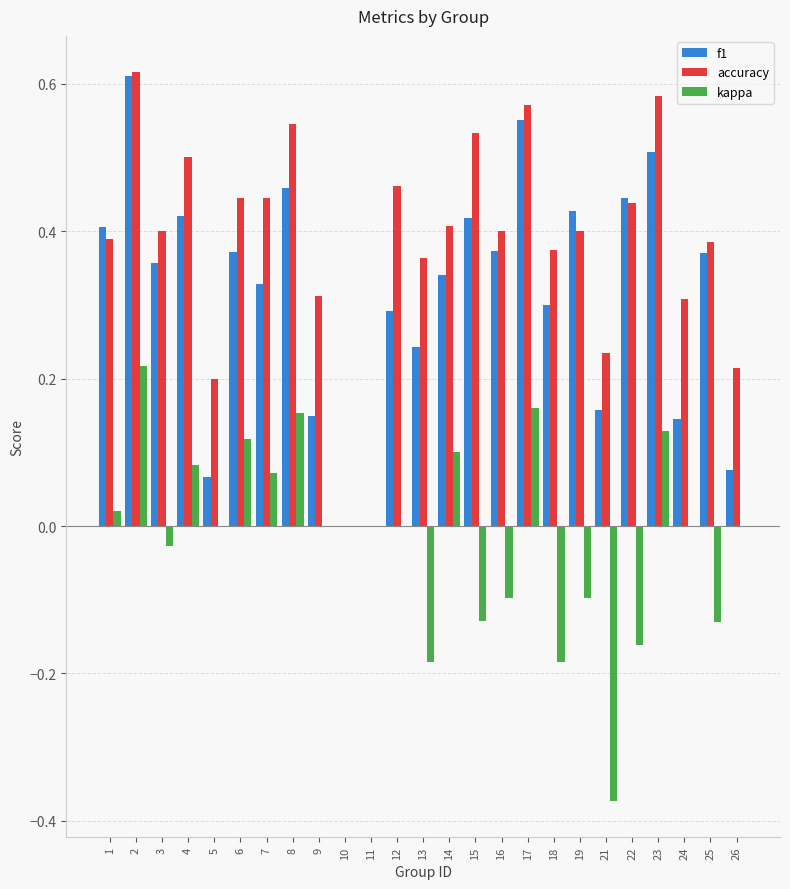

Between 11 and 24, which series saw the biggest shift?

accuracy